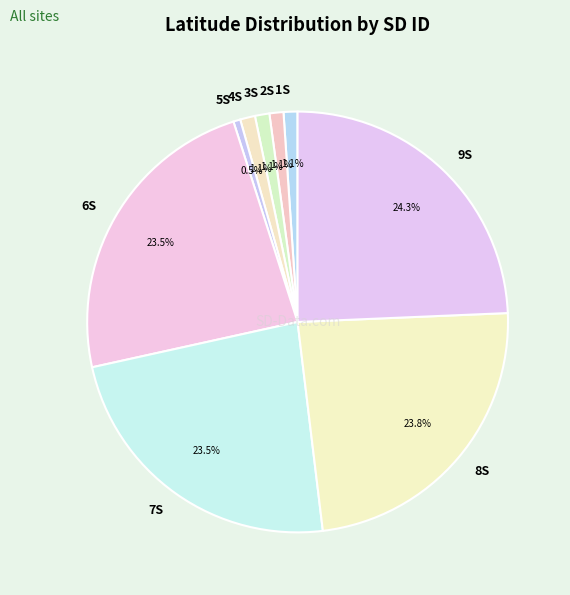

Which category has the biggest portion of the pie?

9S